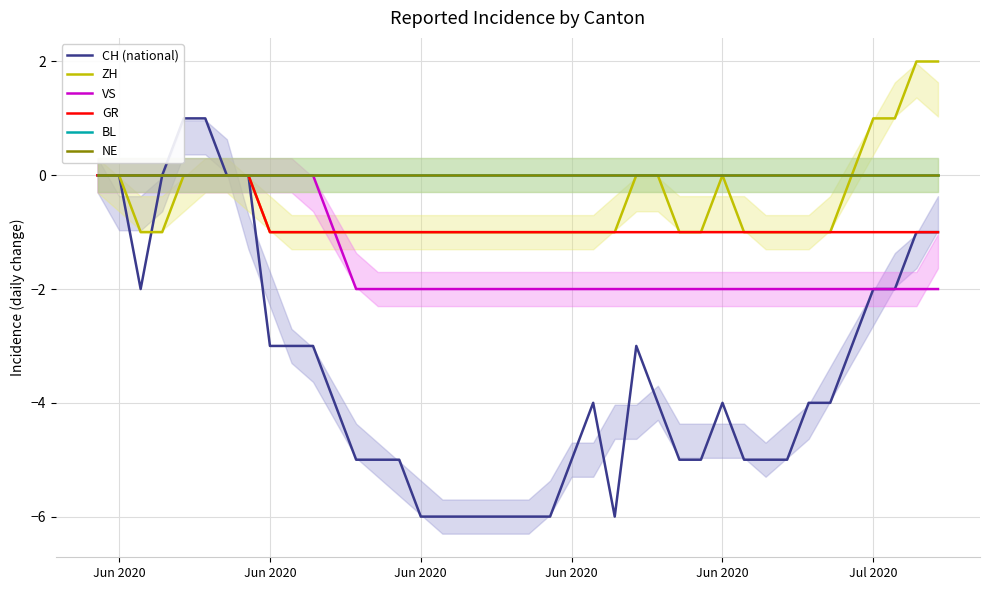

True or false: NE and VS cross at least once.

False